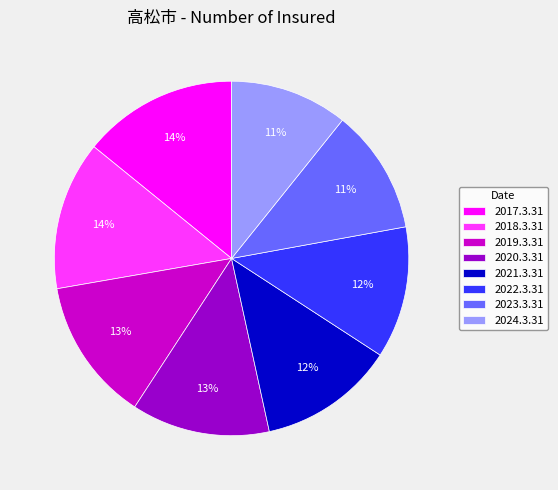

True or false: 2017.3.31 accounts for 14% of the total.

True